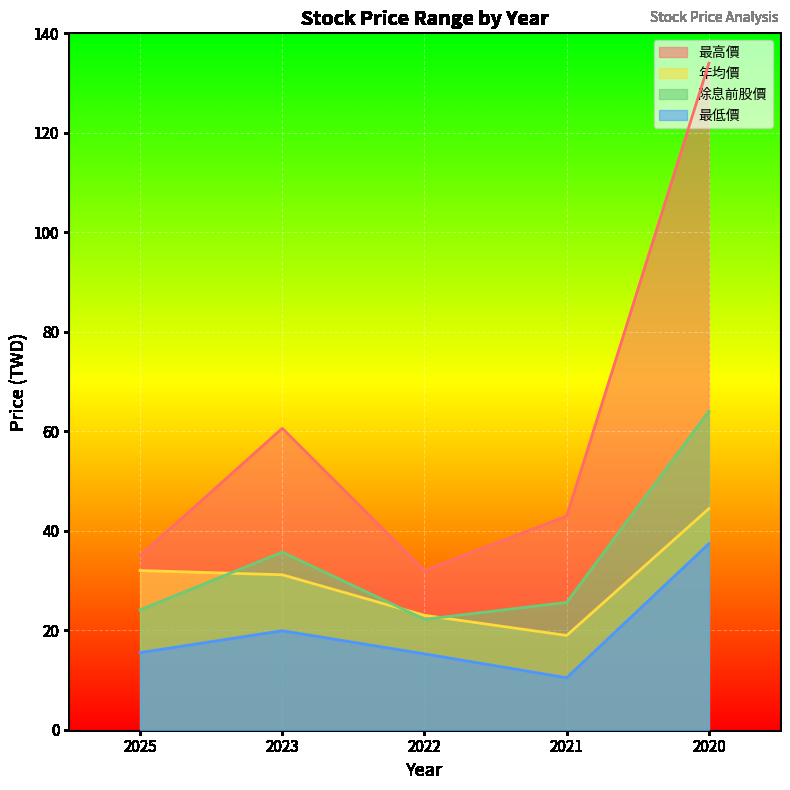

Where is the first local minimum for 年均價?

2021